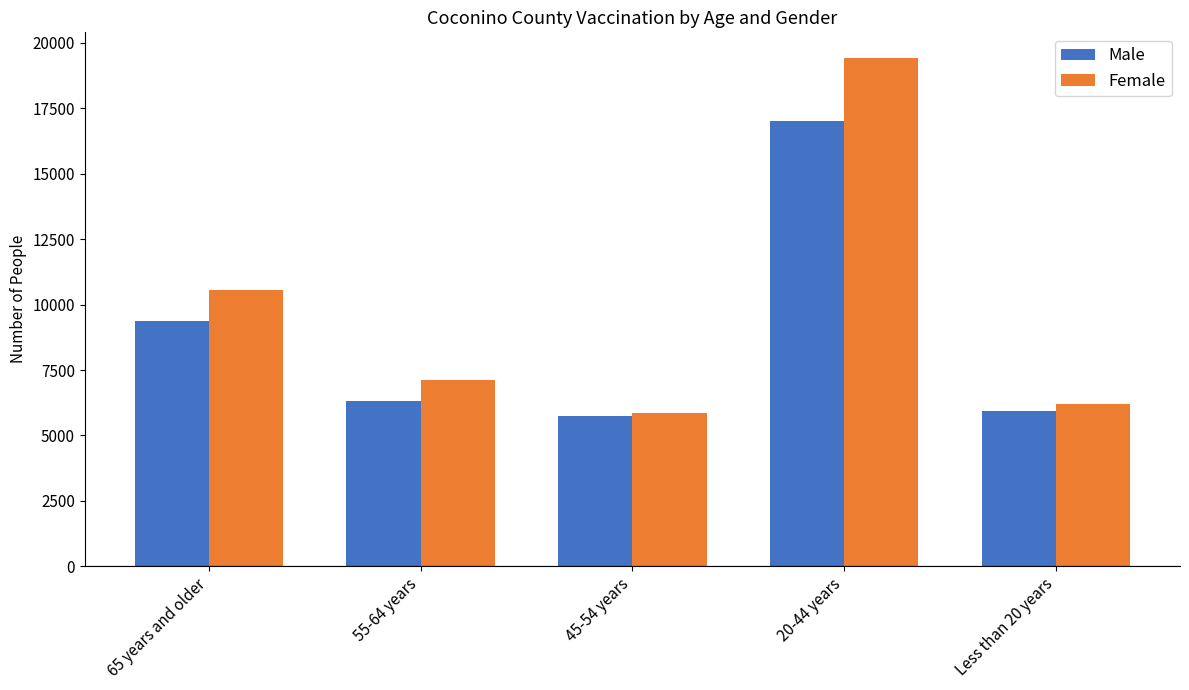

At which label is Female closest to 12640?

65 years and older